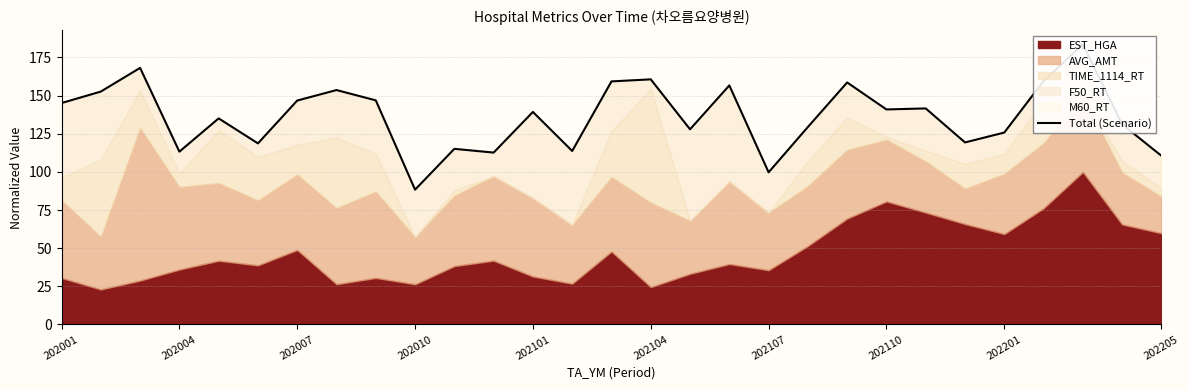

How many categories are shown in the chart?

29